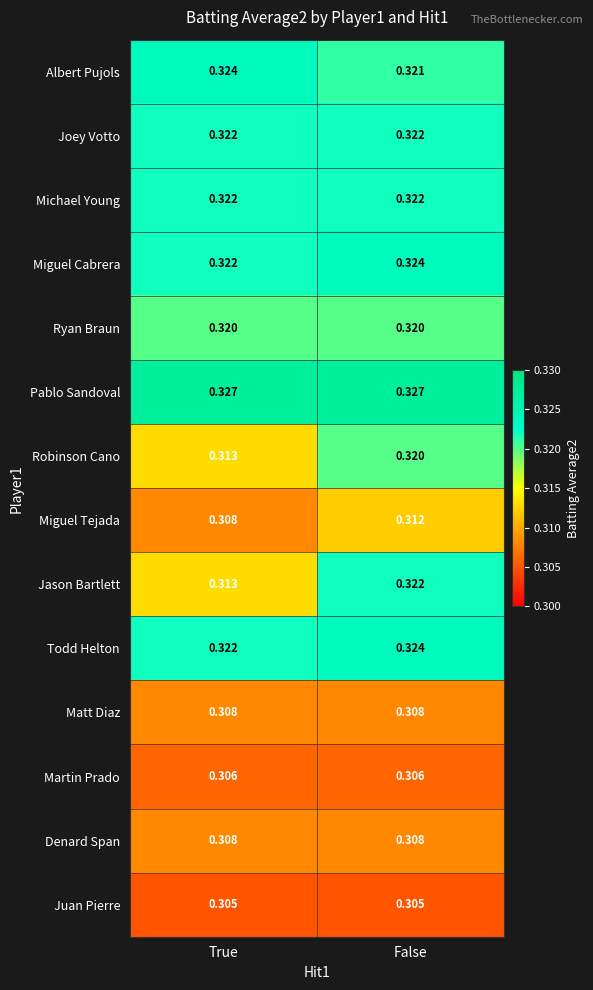

Which series has the widest spread of values?

Jason Bartlett